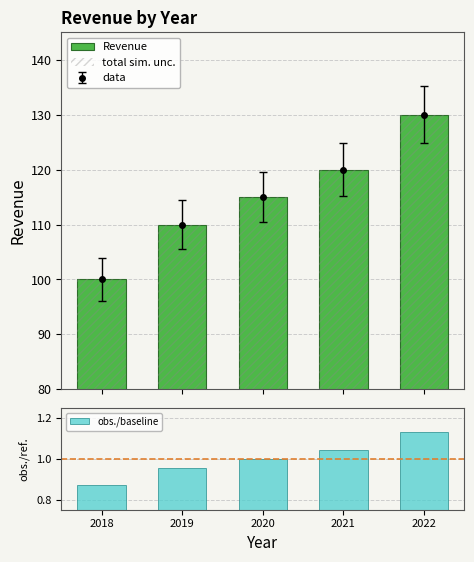

What is the sum of all obs./baseline values?

5.0